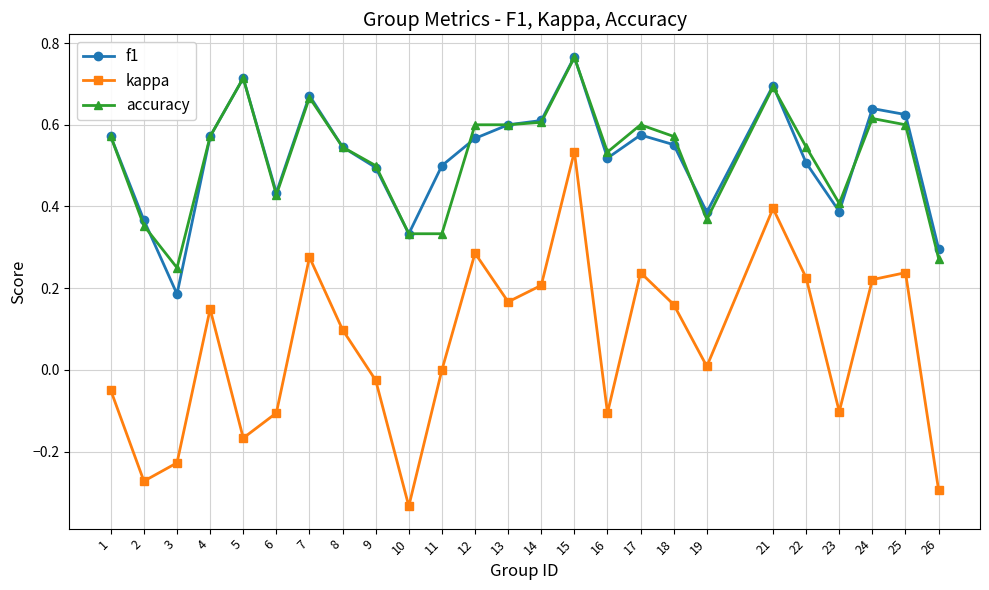

Is the value of accuracy at 10 greater than the value of kappa at 19?

Yes